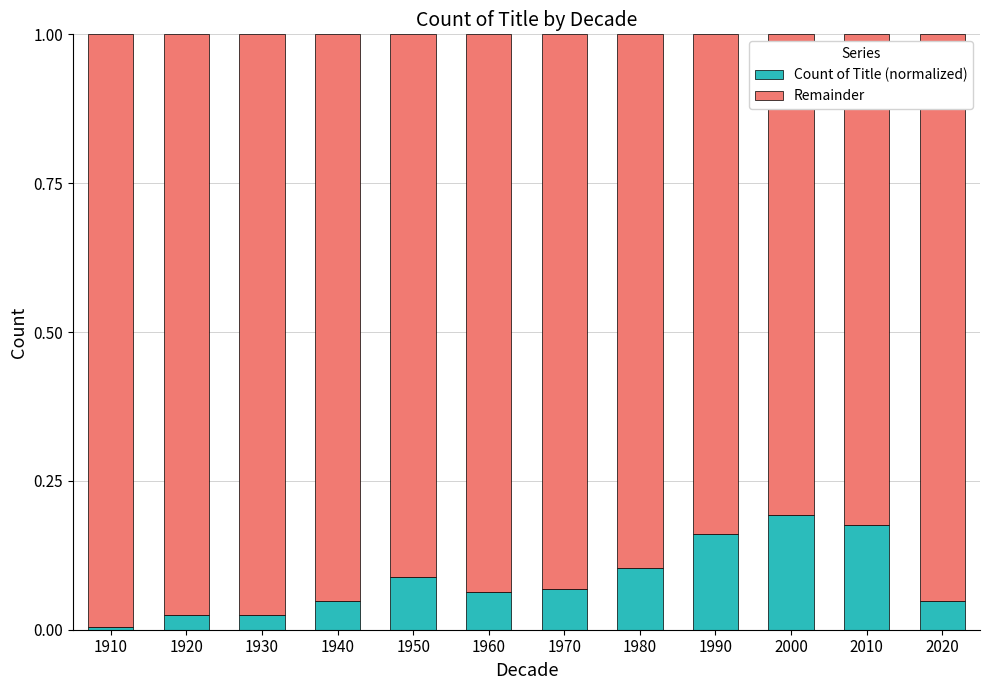

The value of Count of Title (normalized) at 1920 is 0.0. True or false?

True